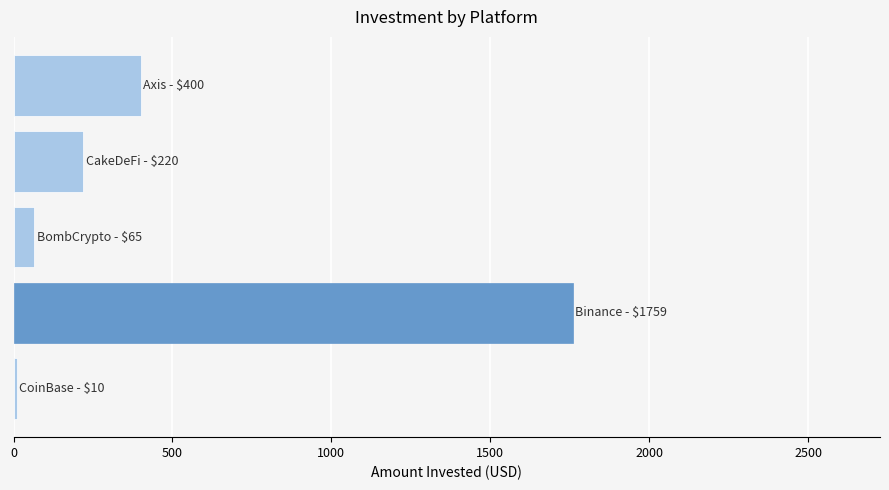

Reading top to bottom, extract all data points from this chart.

400	220	65	1759	10